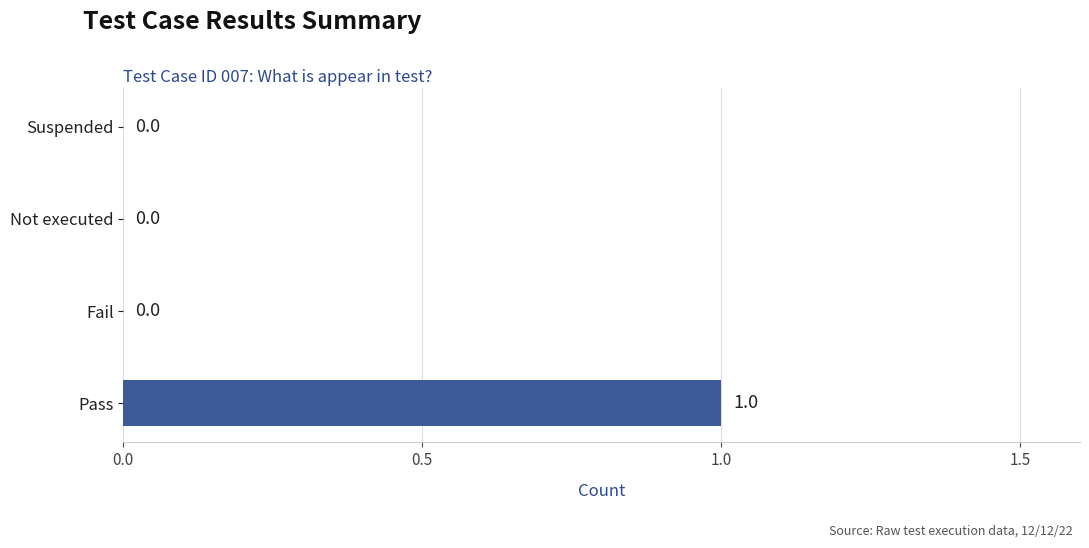

Which has a higher value, Suspended or Pass?

Pass